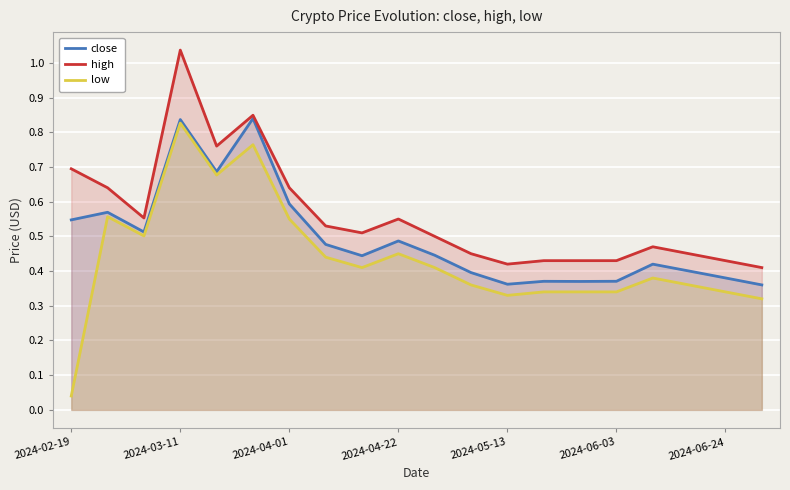

True or false: low and close intersect in this chart.

False